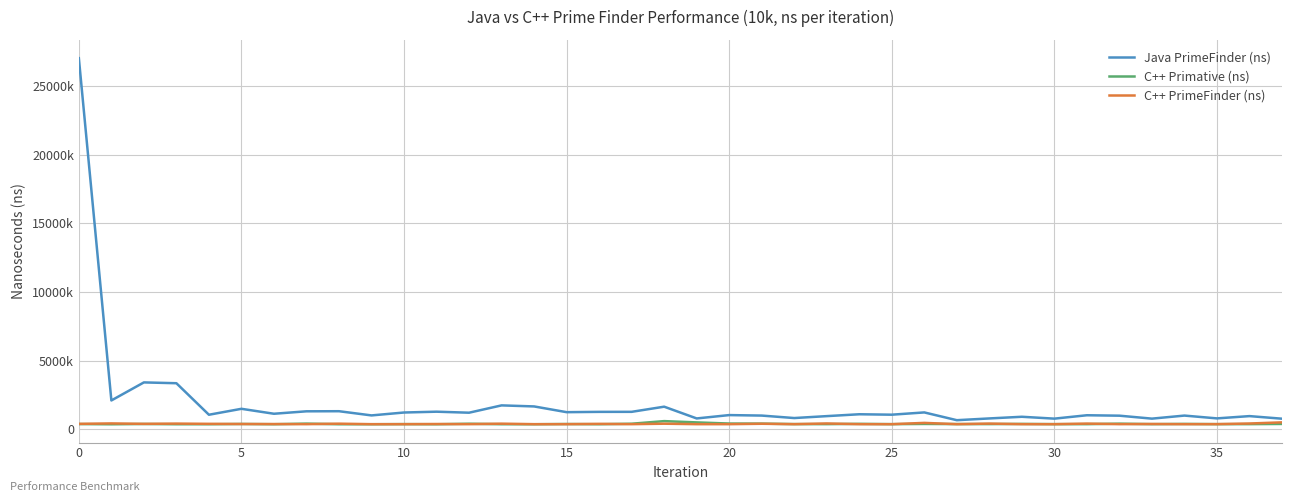

Is this an area chart (filled region under the line)?

No